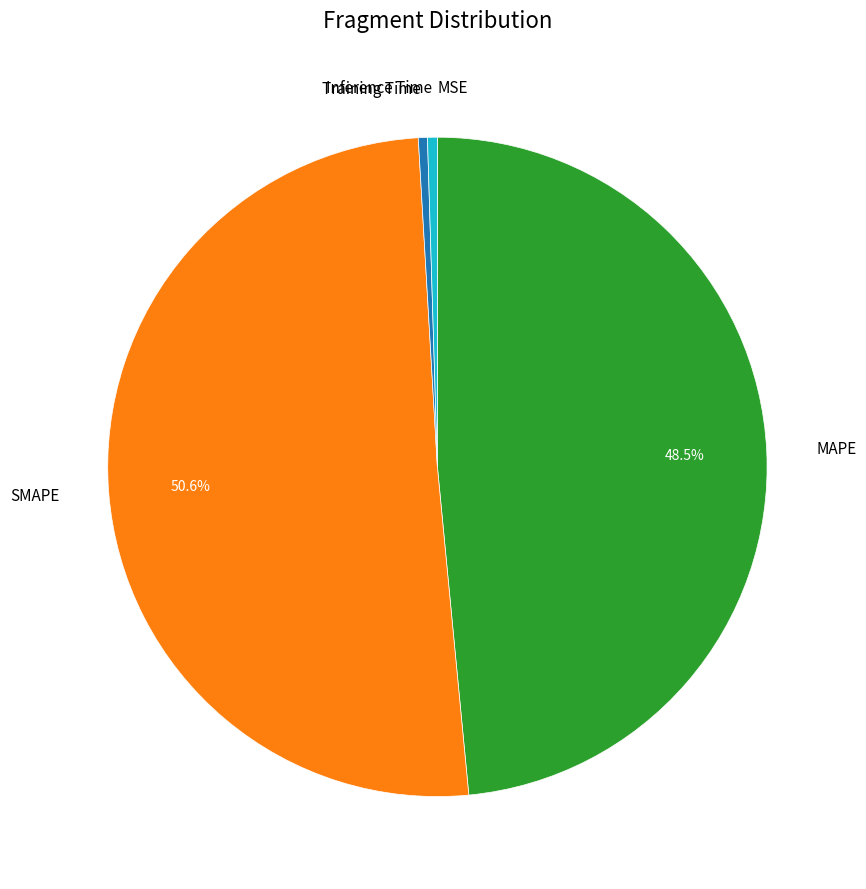

What is the largest slice in the pie chart?

SMAPE